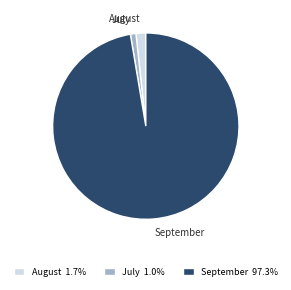

Does August represent more than half of the total?

No